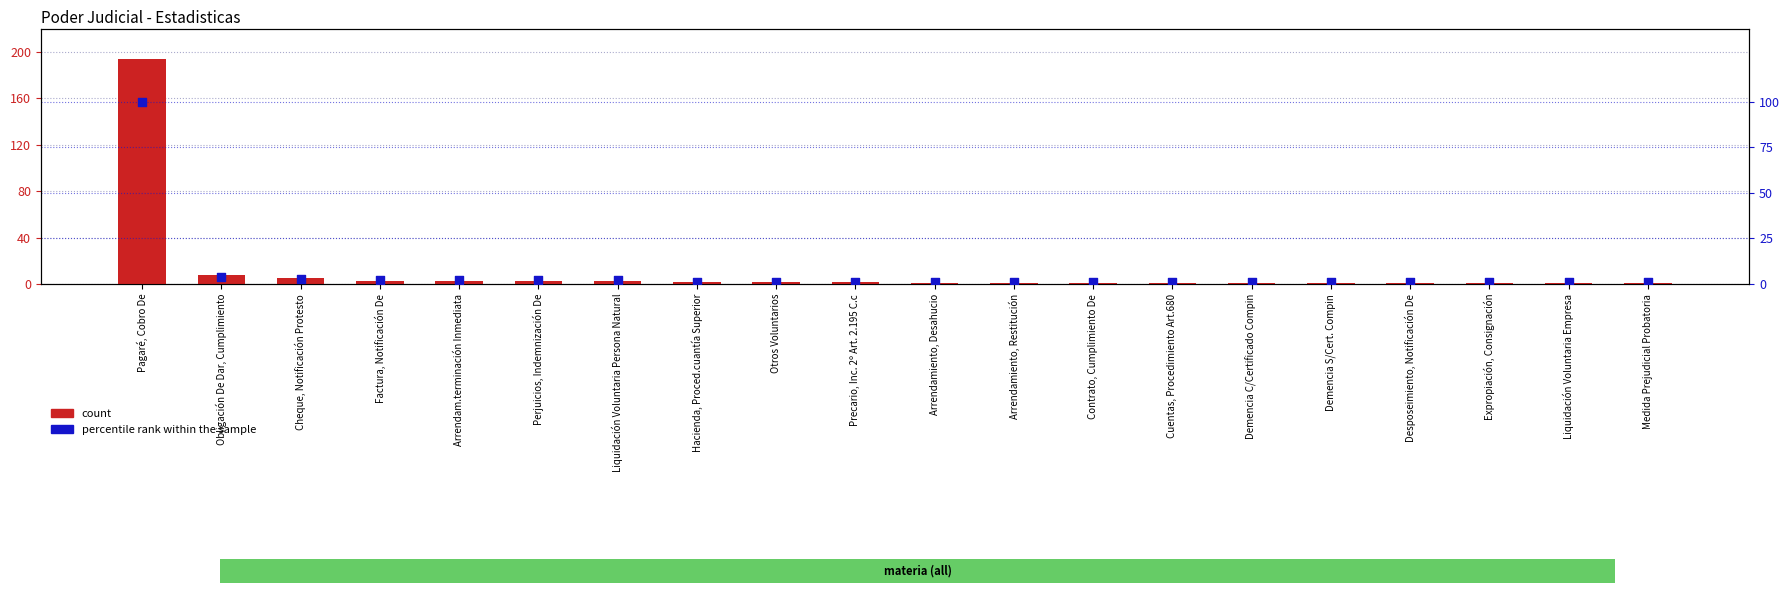

What are all the series names shown in the legend?

count, percentile rank within the sample